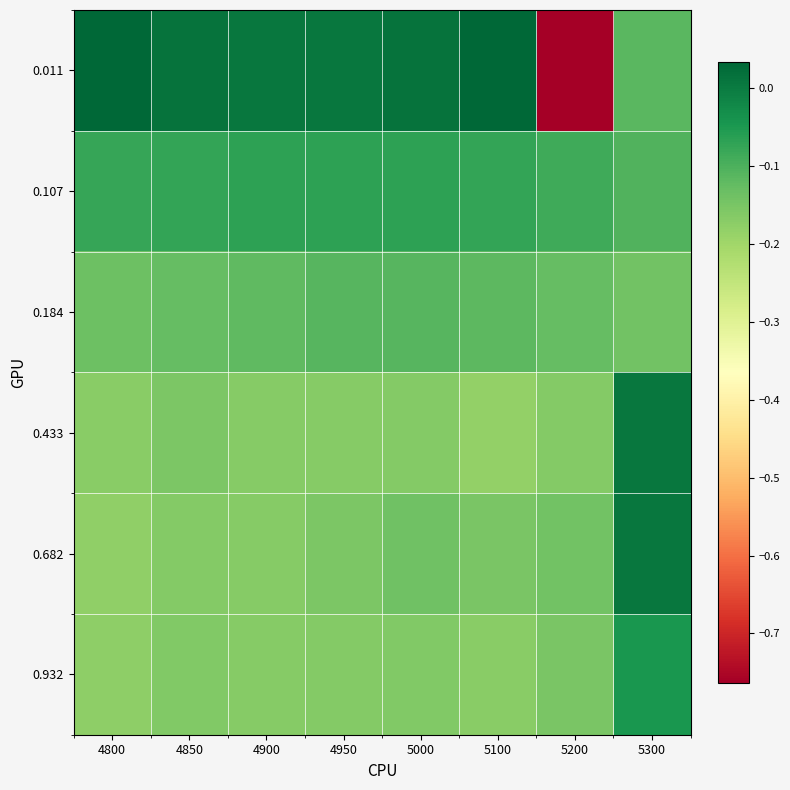

Count the number of categories in the chart.

8